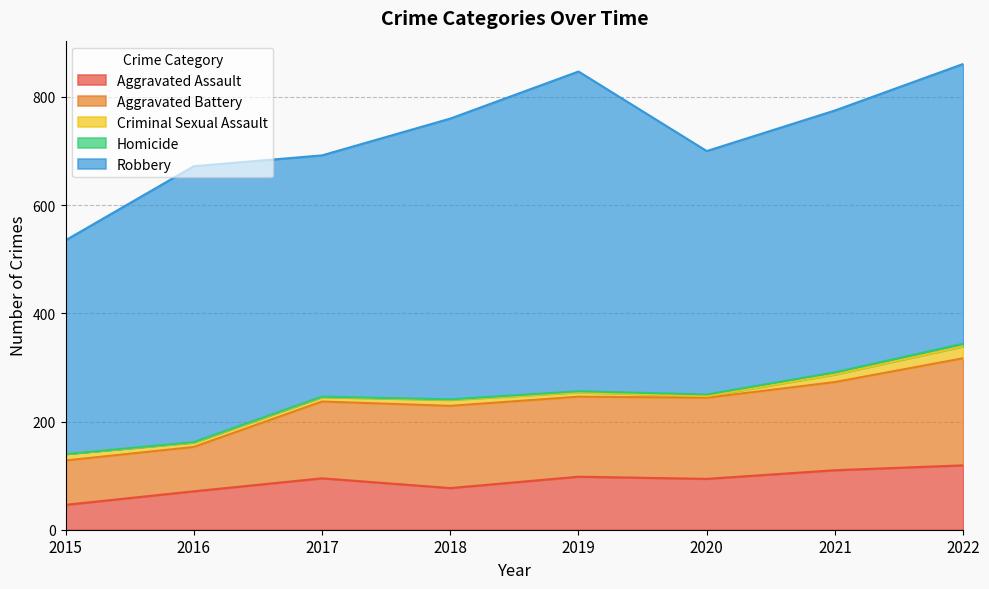

True or false: Aggravated Battery and Criminal Sexual Assault intersect in this chart.

False